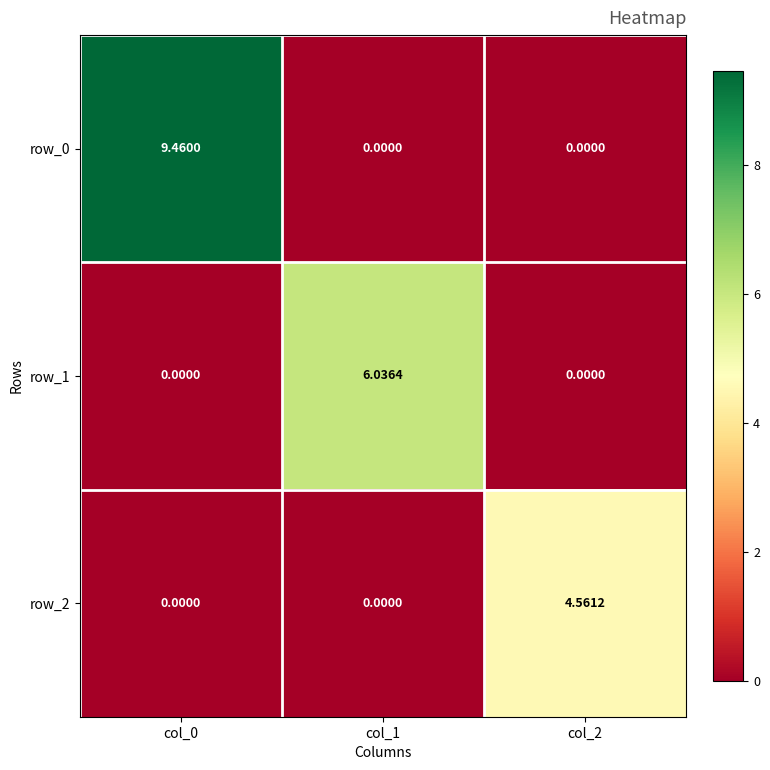

How many data points in row_0 are above 0?

1